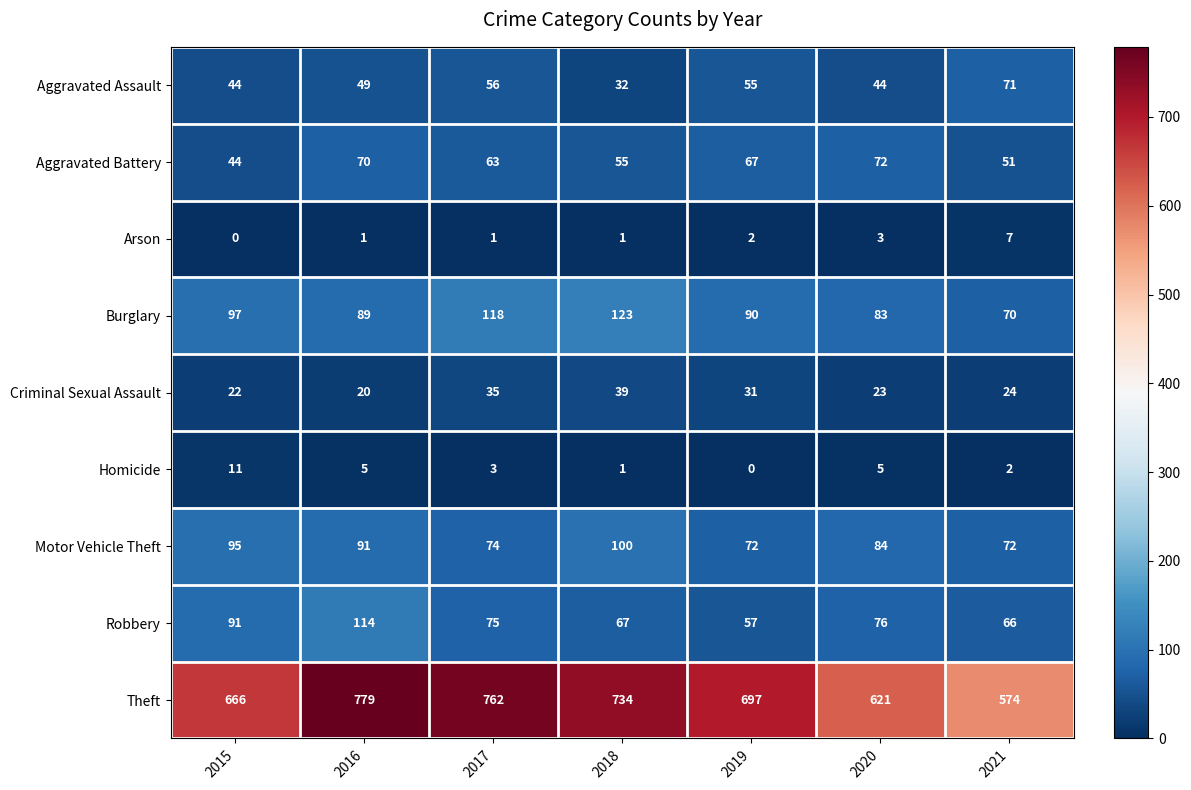

What is the lowest value of the Motor Vehicle Theft series?

72